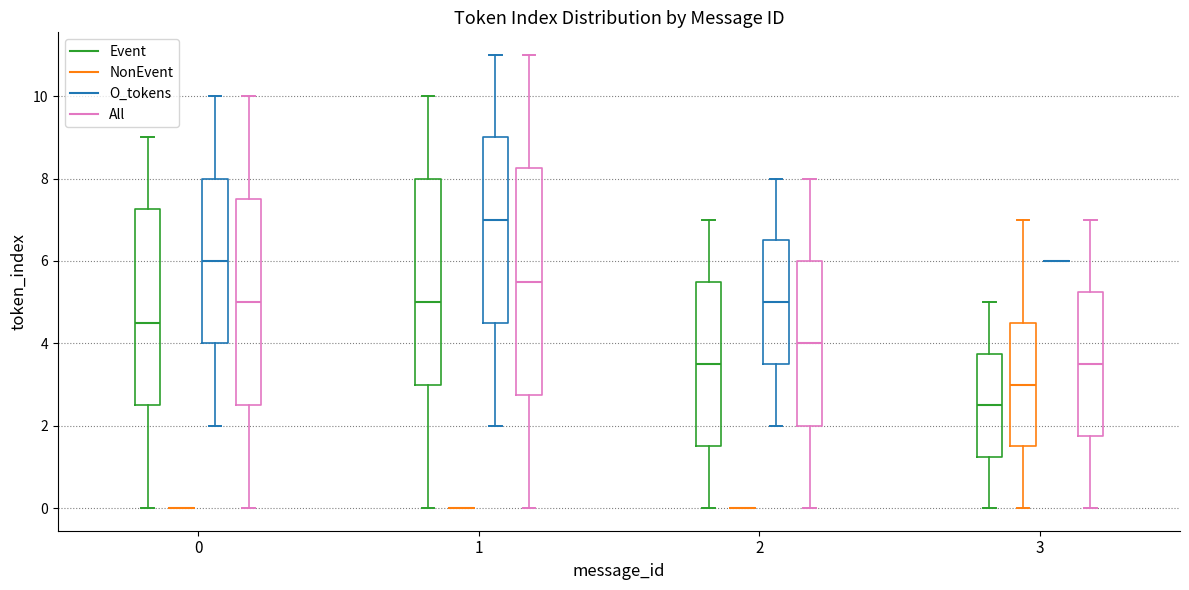

Where does the upper whisker of the box for 2 (Event) end on the y-axis? The values are not printed on the chart, so give them approximately, as read against the axis.

7.0